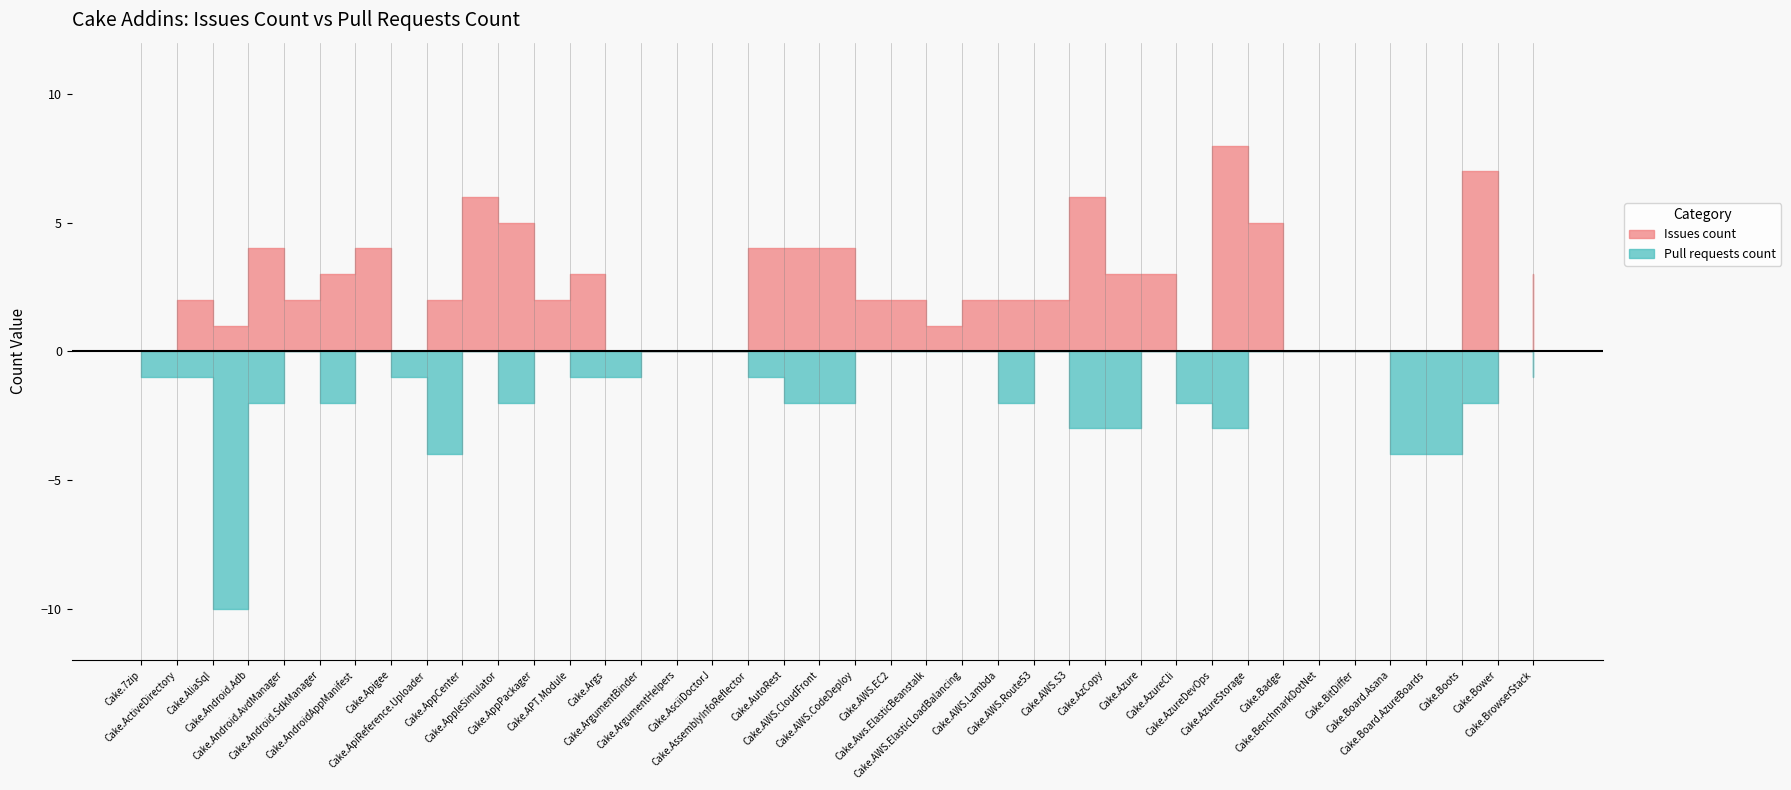

Where does the Issues count series first go above 2?

Cake.Android.Adb